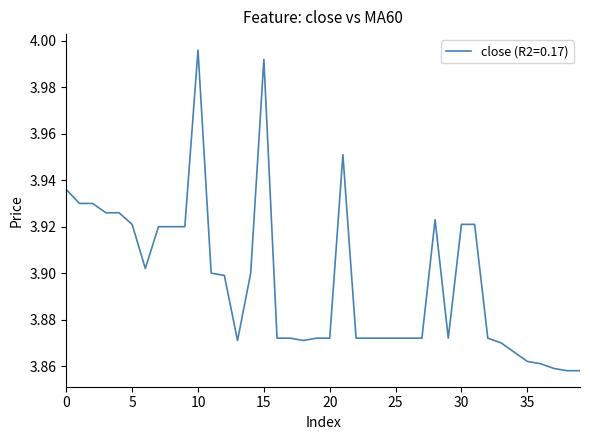

At which category does the chart reach its minimum across all series?

38